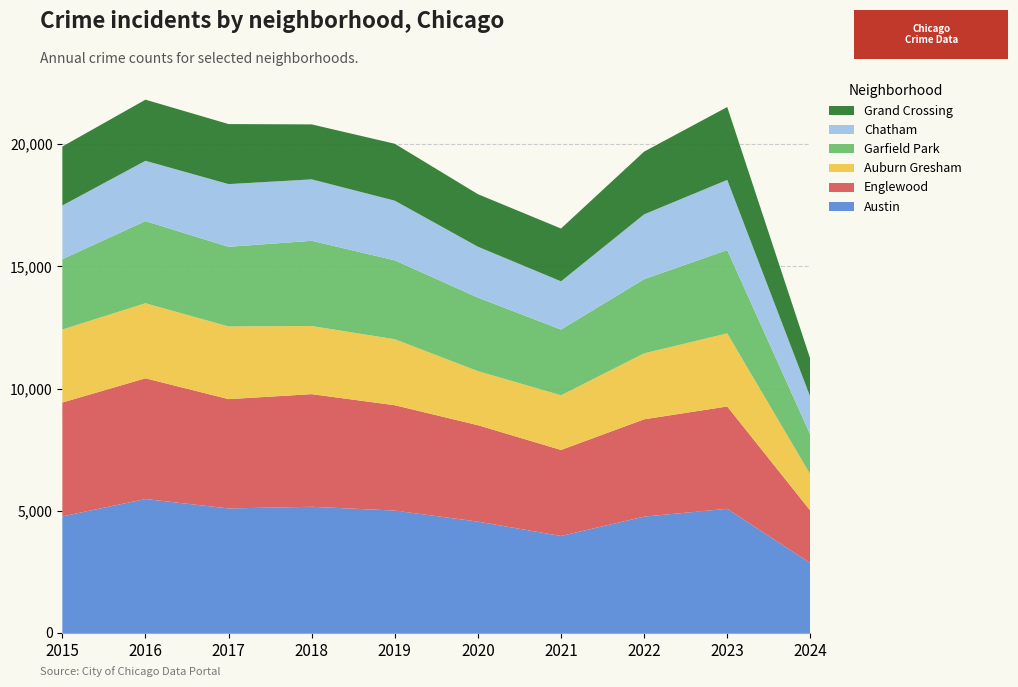

Reading left to right, what are all the values shown in this chart?

Austin: 4770	5481	5096	5163	5008	4556	3970	4761	5081	2858
Englewood: 4658	4938	4471	4608	4310	3945	3518	3981	4185	2146
Auburn Gresham: 2987	3071	2973	2787	2700	2211	2237	2699	2992	1481
Garfield Park: 2877	3360	3257	3486	3226	3009	2687	3034	3407	1624
Chatham: 2195	2467	2566	2513	2441	2081	1974	2651	2870	1543
Grand Crossing: 2413	2500	2456	2249	2328	2149	2160	2566	2981	1552